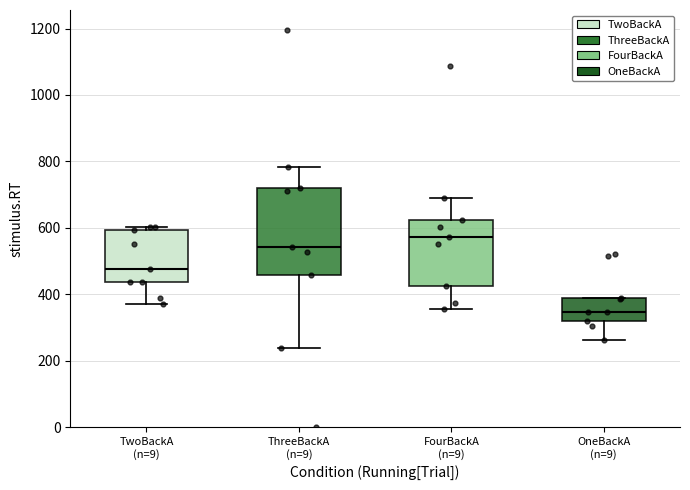

Where does the upper whisker of the box for FourBackA (n=9) end on the y-axis? The values are not printed on the chart, so give them approximately, as read against the axis.

700